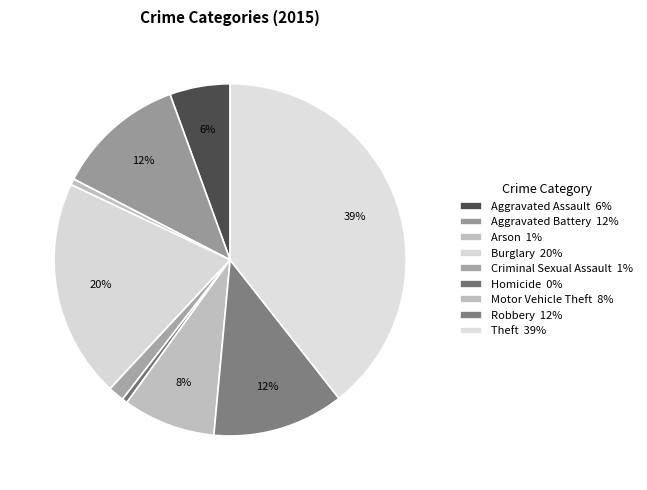

To the nearest percent, what portion does Burglary represent?

20%